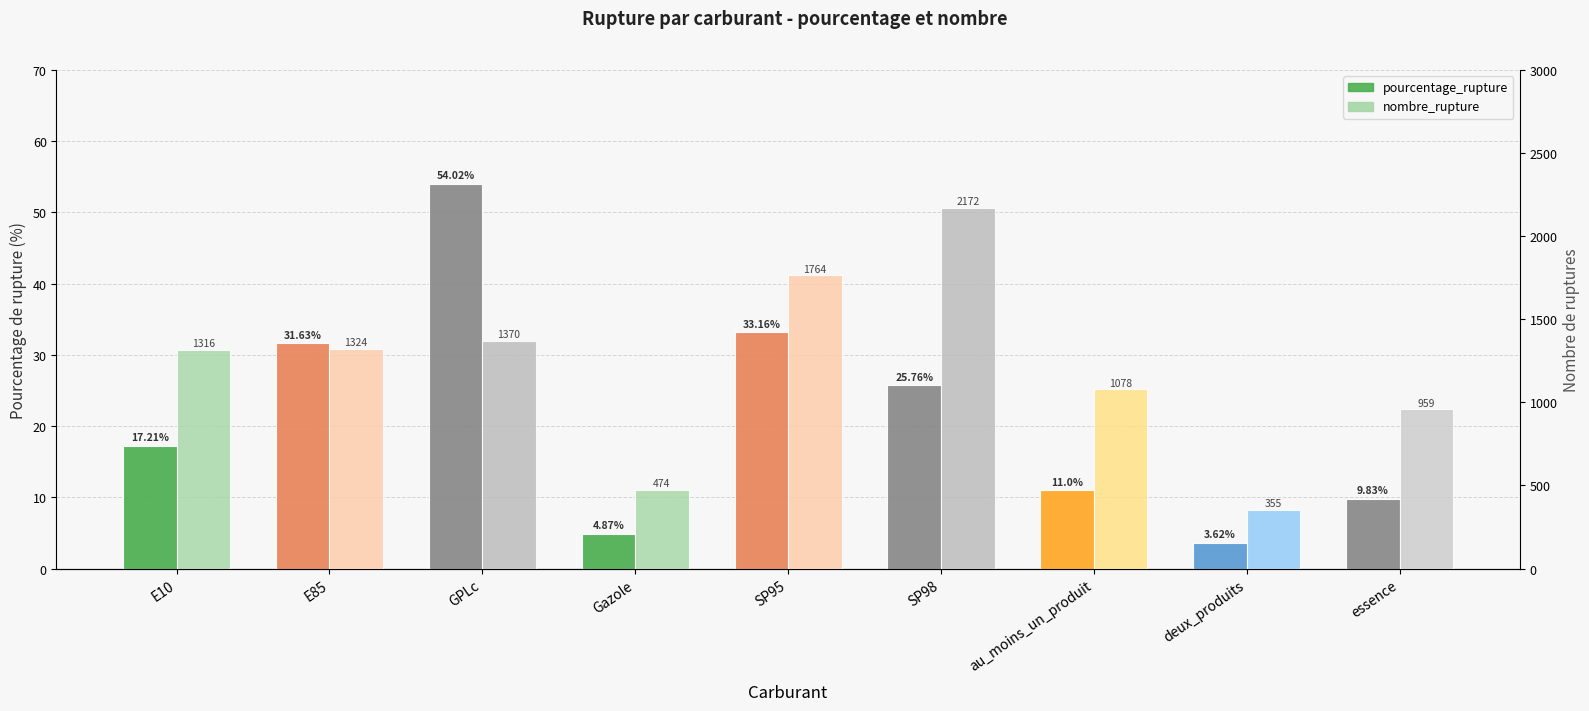

Reading right to left, extract all data points from this chart.

pourcentage_rupture: essence=9.8	deux_produits=3.6	au_moins_un_produit=11.0	SP98=25.8	SP95=33.2	Gazole=4.9	GPLc=54.0	E85=31.6	E10=17.2
nombre_rupture: essence=959.0	deux_produits=355.0	au_moins_un_produit=1078.0	SP98=2172.0	SP95=1764.0	Gazole=474.0	GPLc=1370.0	E85=1324.0	E10=1316.0